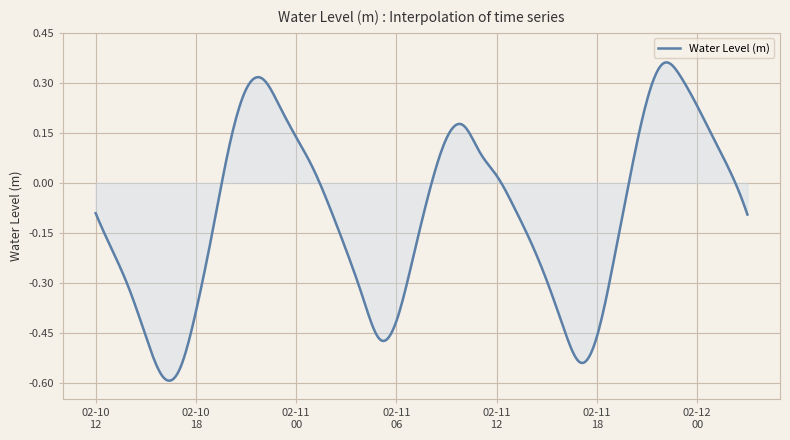

How many distinct data groups are displayed?

1